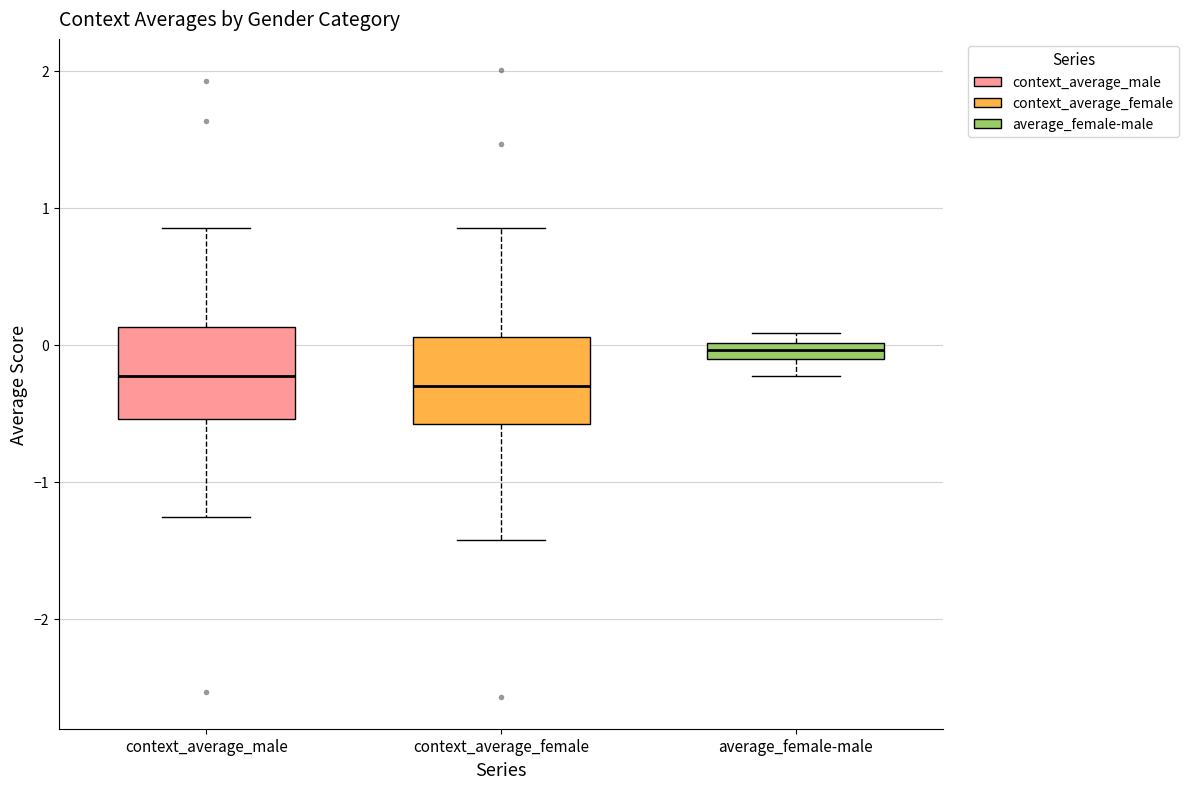

Where does the lower whisker of the box for context_average_female end on the y-axis? The values are not printed on the chart, so give them approximately, as read against the axis.

-1.4